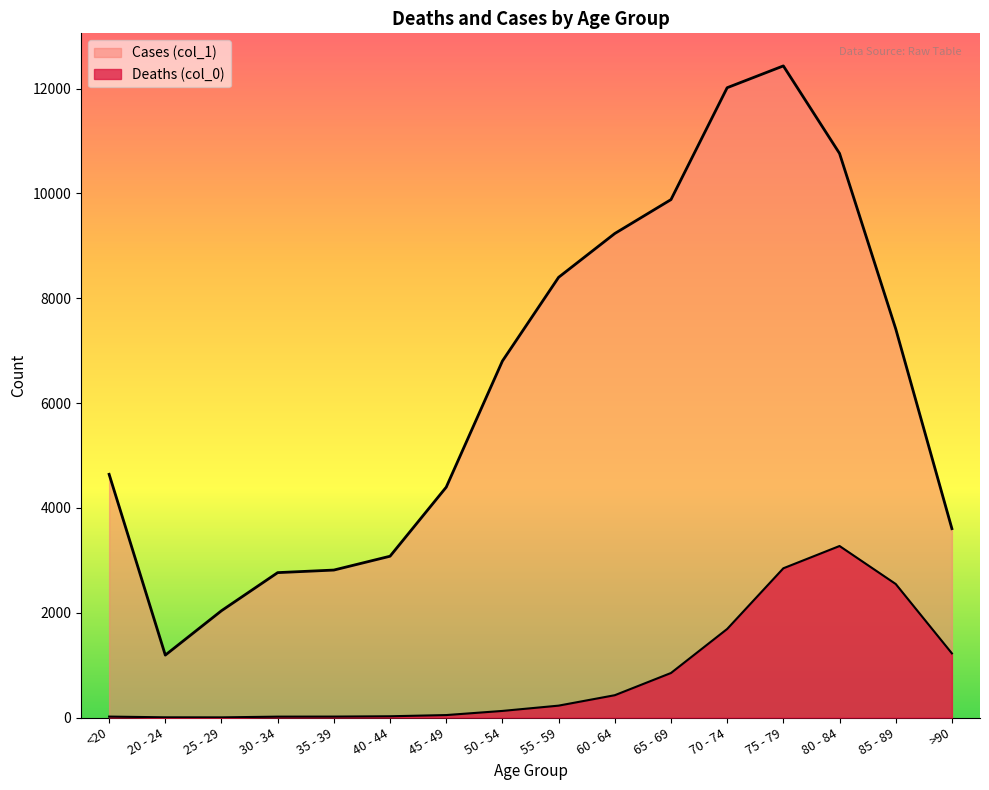

How many interior local valleys does the Cases (col_1) series have?

1